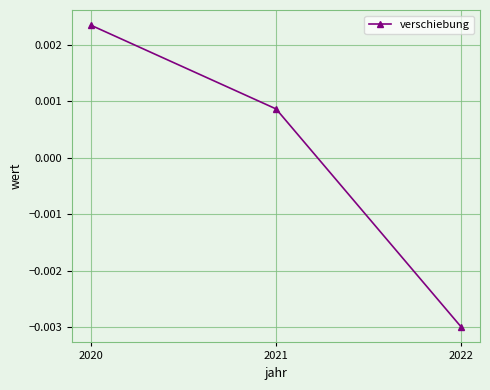

Is this an area chart (filled region under the line)?

No